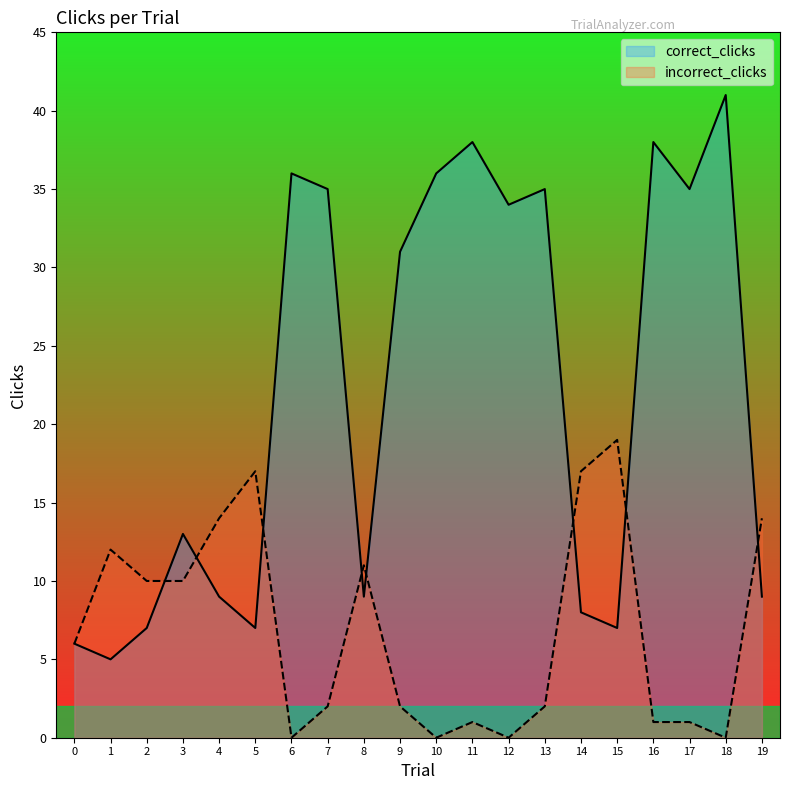

Reading left to right, extract all data points from this chart.

correct_clicks: 6	5	7	13	9	7	36	35	9	31	36	38	34	35	8	7	38	35	41	9
incorrect_clicks: 6	12	10	10	14	17	0	2	11	2	0	1	0	2	17	19	1	1	0	14